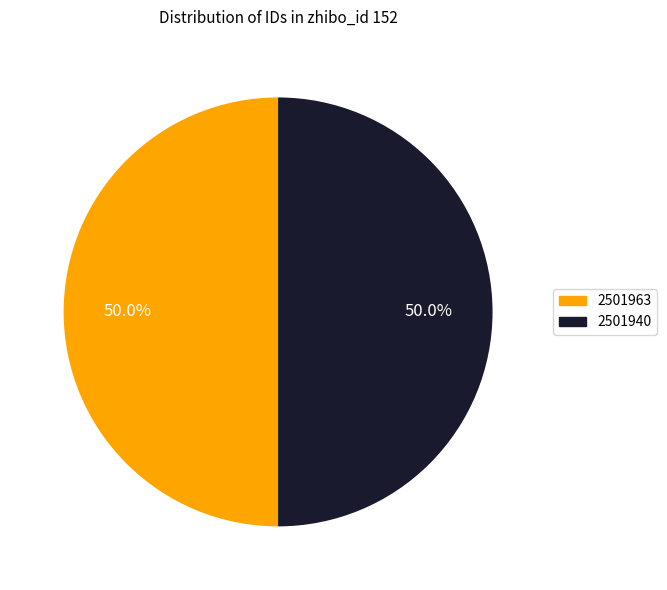

Combined, what portion of the pie is 2501940 and 2501963?

100.0%